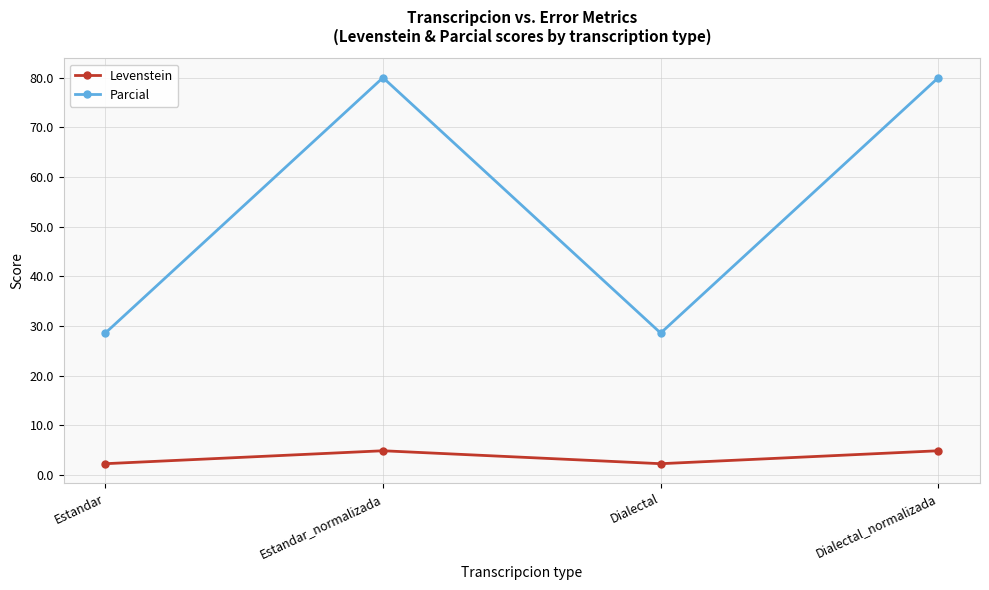

Reading left to right, transcribe all the data shown in this chart.

Levenstein: Estandar=2.3	Estandar_normalizada=4.9	Dialectal=2.3	Dialectal_normalizada=4.9
Parcial: Estandar=28.6	Estandar_normalizada=80.0	Dialectal=28.6	Dialectal_normalizada=80.0